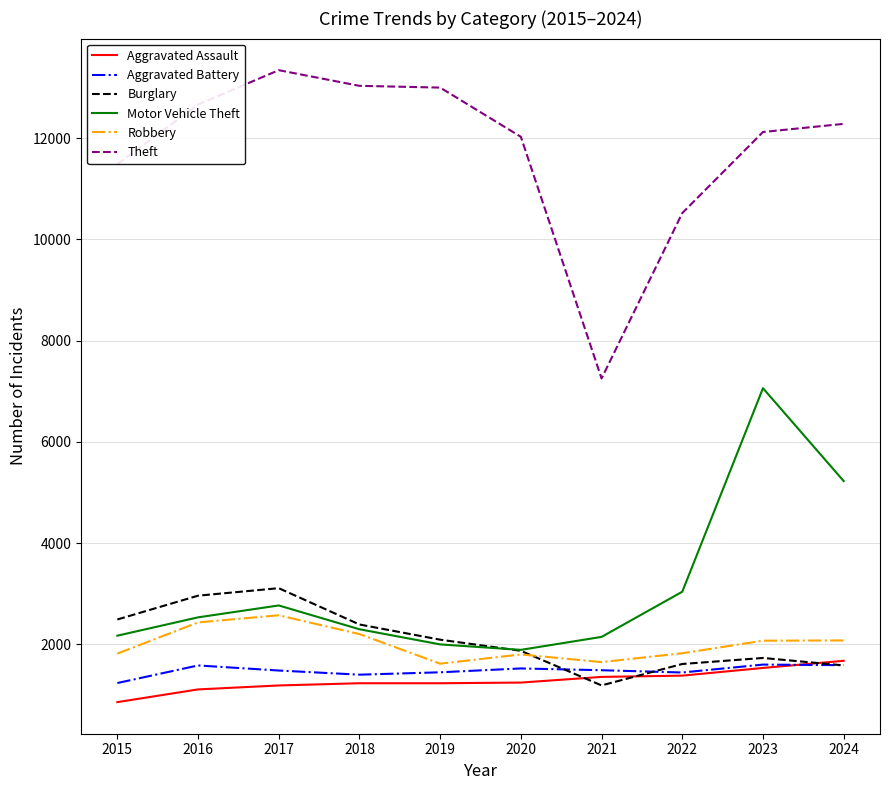

What is the maximum value for Aggravated Battery?

1603